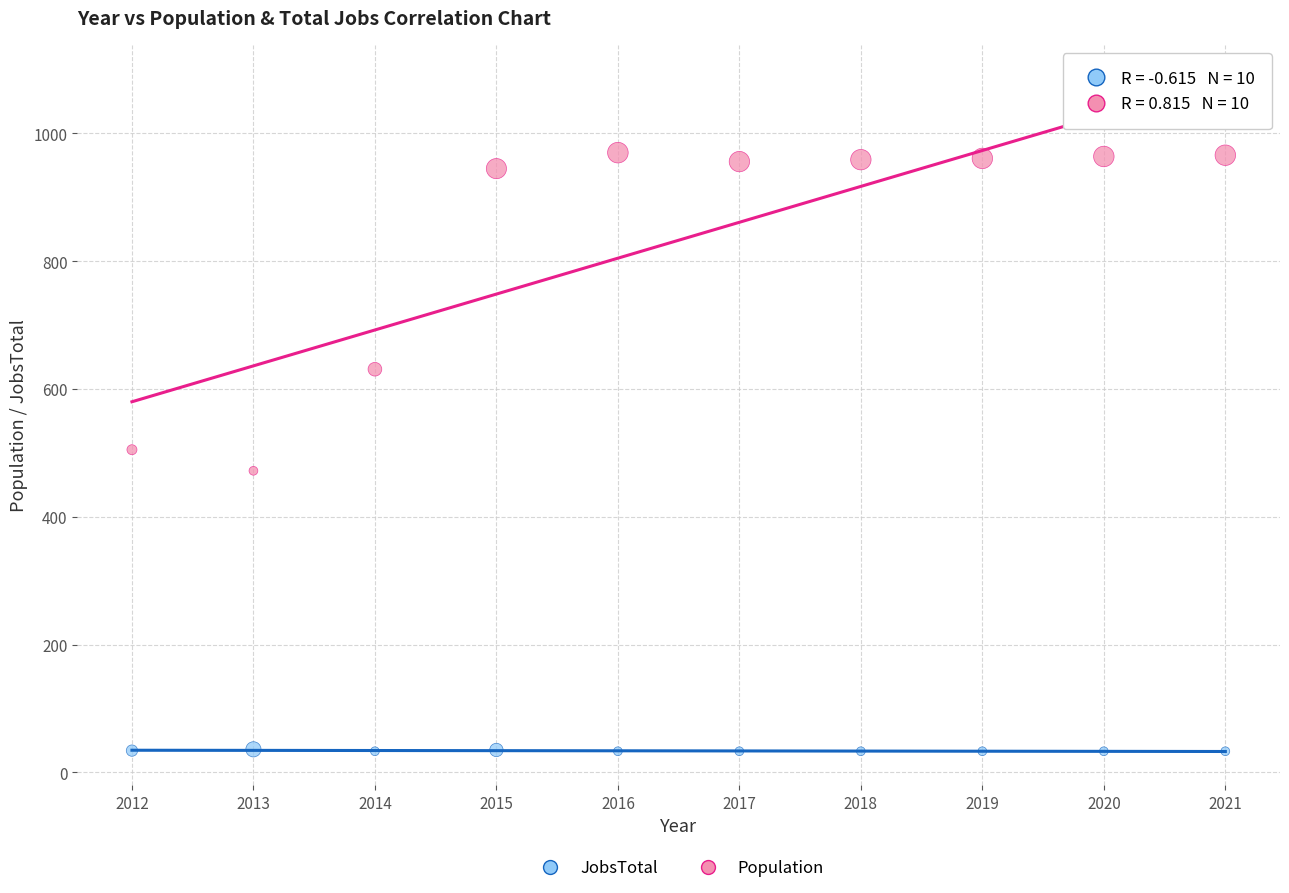

Which series contains the lowest Y value?

JobsTotal